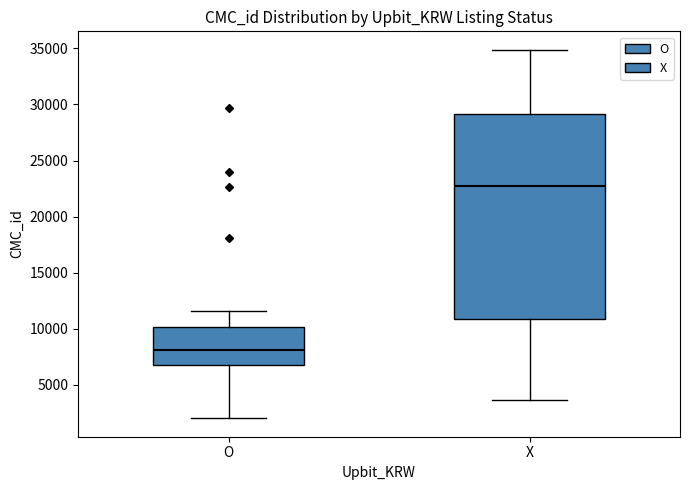

Reading left to right, transcribe this box plot: for each box, give where its median line is, the range the box spans, and where its two whiskers end, as read against the y-axis. The values are not printed on the chart, so give them approximately, as read against the axis.

O: median 8000, box 6500 to 10000, whiskers 2000 to 11500
X: median 22500, box 11000 to 29000, whiskers 3500 to 35000